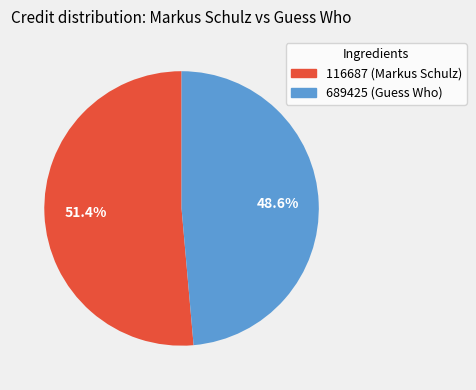

How many slices are in this pie chart?

2